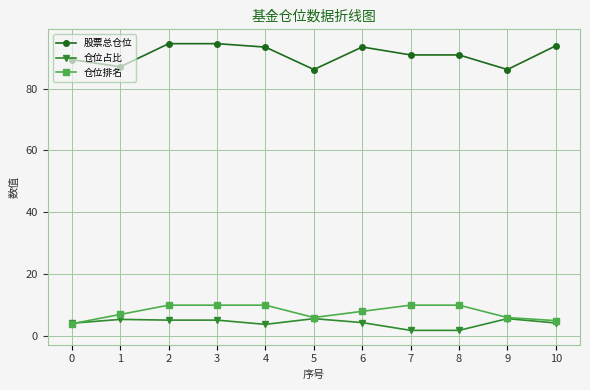

Rank the series at 1 from lowest to highest value.

仓位占比, 仓位排名, 股票总仓位